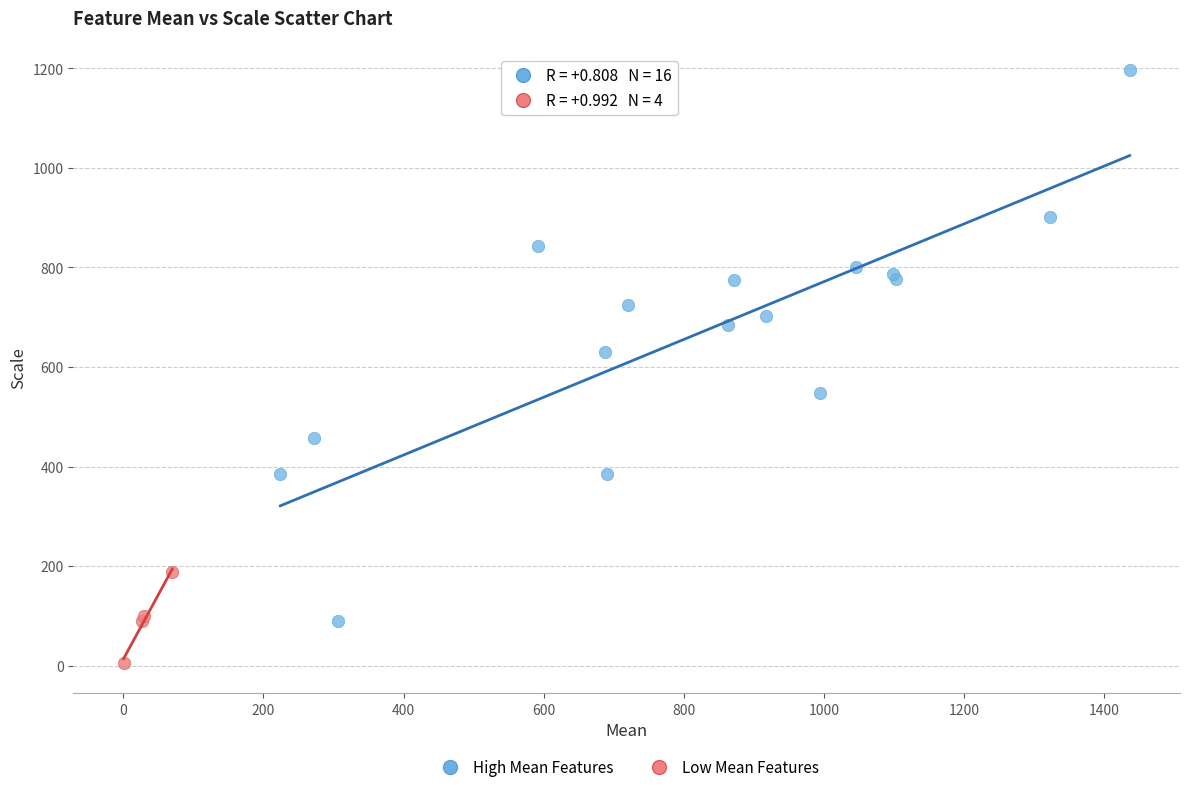

Which series contains the lowest Y value?

Low Mean Features